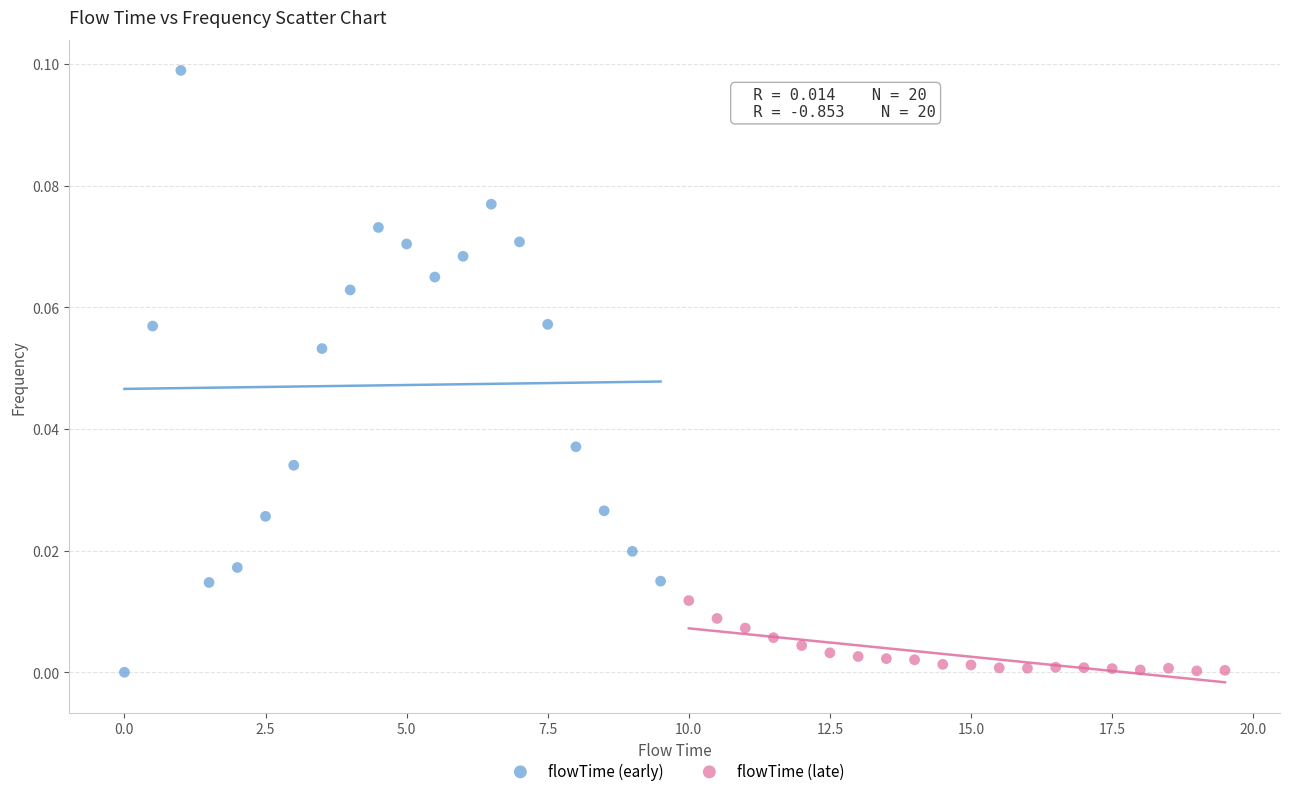

Which series has the largest Y range (max minus min)?

flowTime (early)